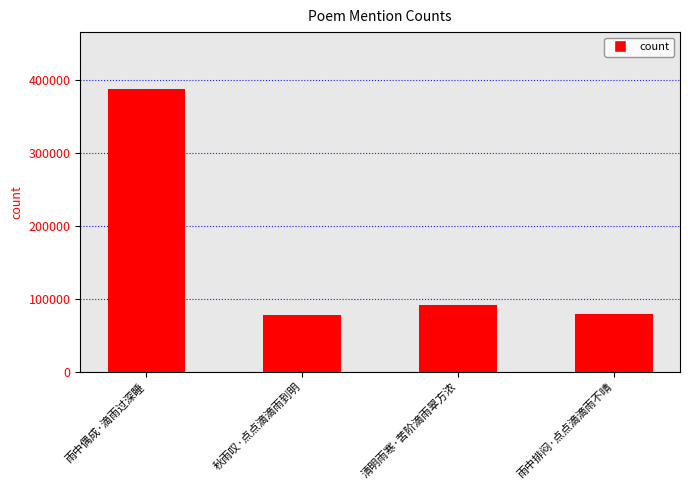

What is the ratio of the value at 清明雨寒·苦阶滴雨翠方浓 to the value at 雨中偶成·滴雨过深睡?

0.2